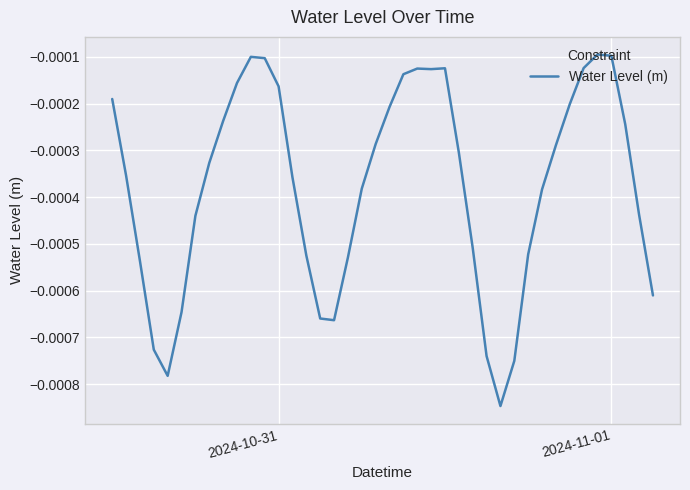

Is this an area chart (filled region under the line)?

No